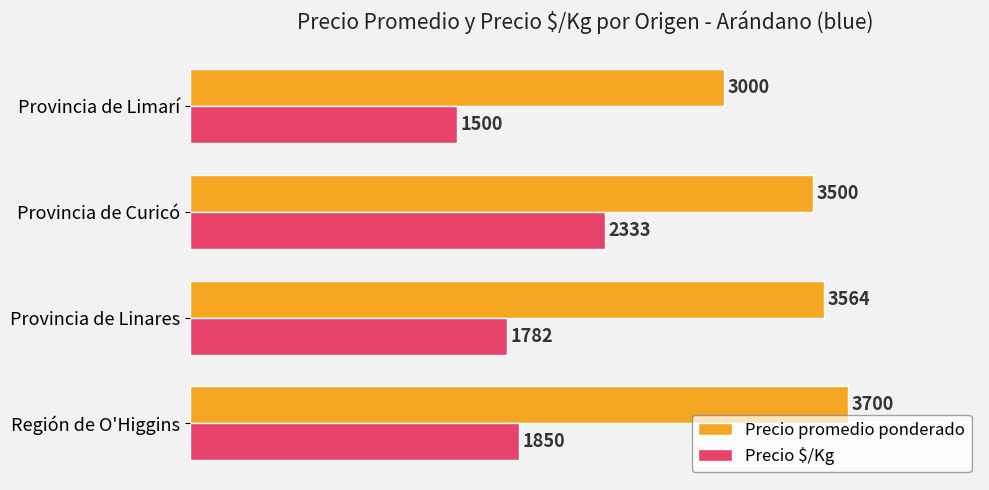

Which series has the widest spread of values?

Precio $/Kg